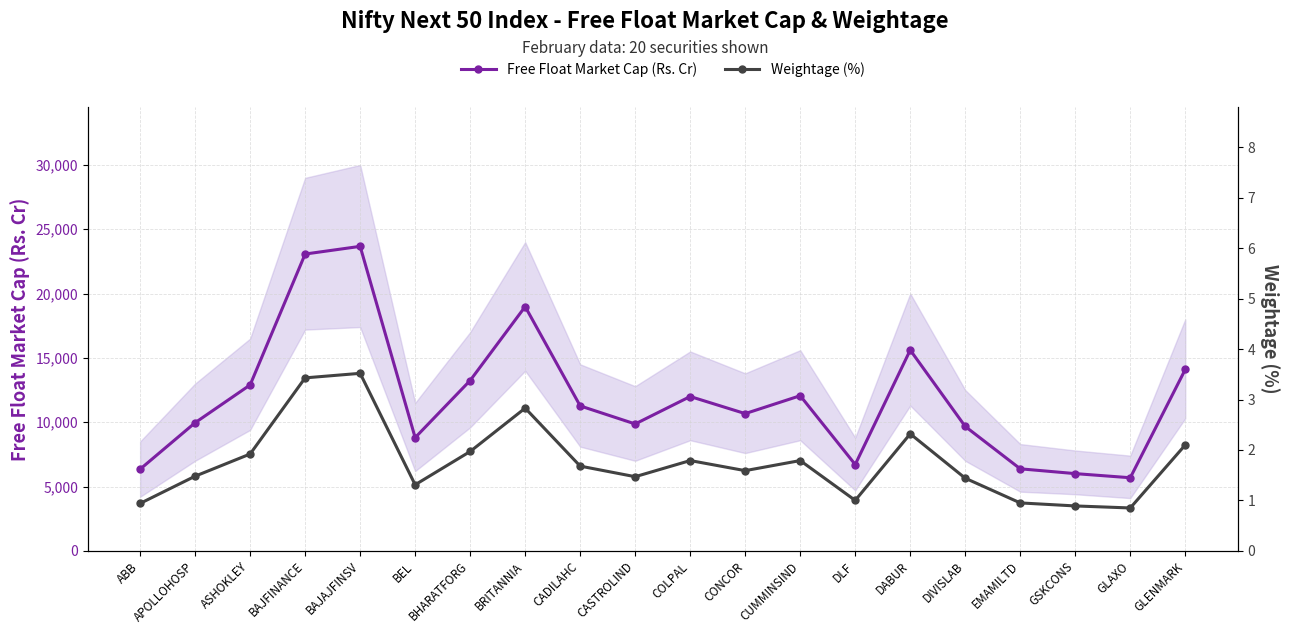

True or false: Free Float Market Cap (Rs. Cr) and Weightage (%) cross at least once.

False